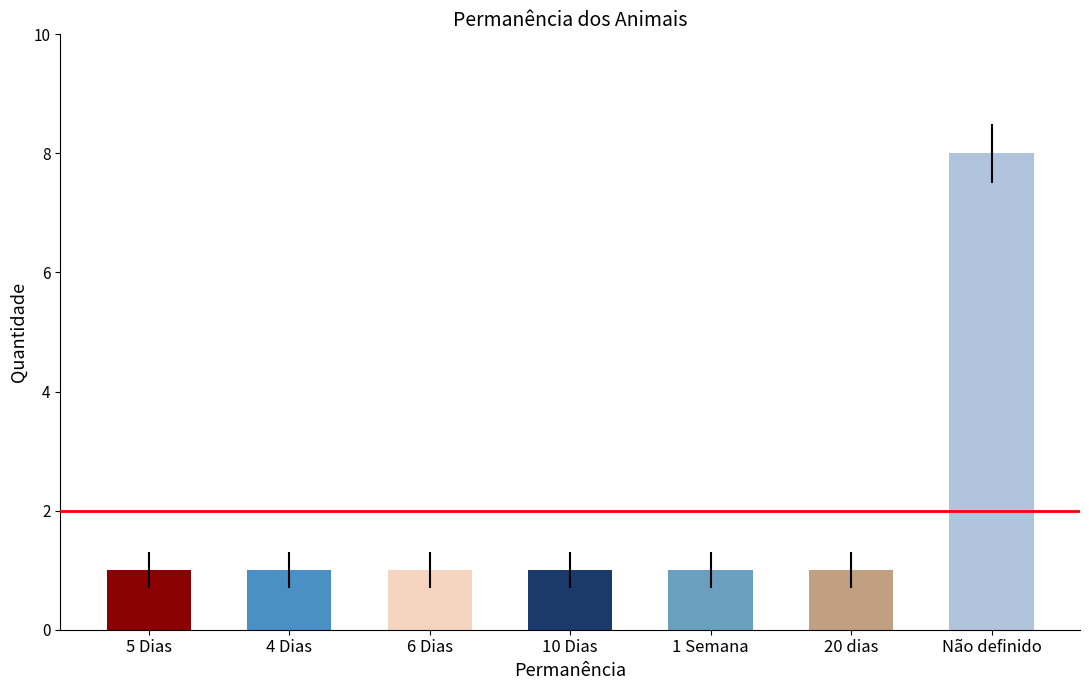

What is the difference between the maximum and second lowest values?

7